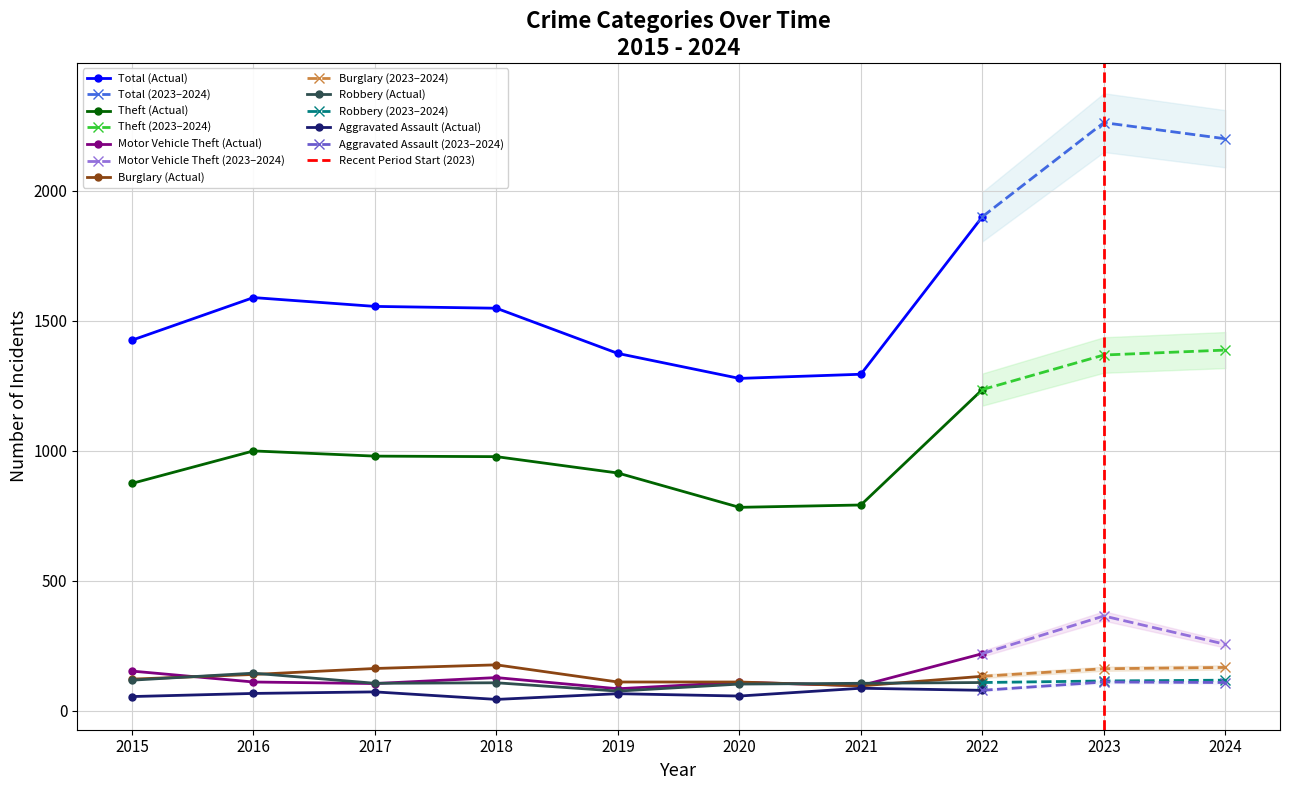

True or false: Robbery has a value of 71 at 2022.

False